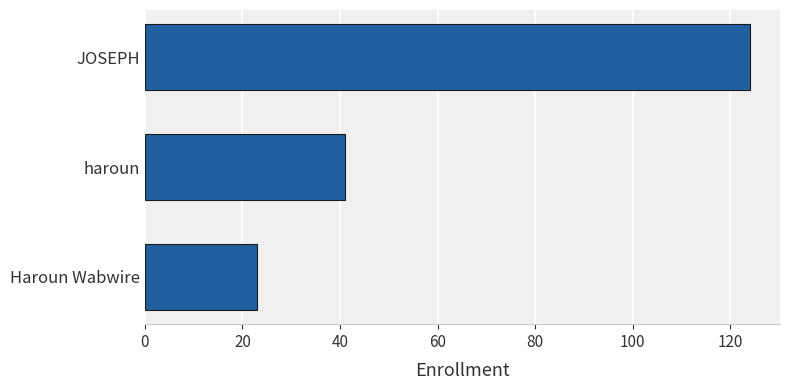

What is the maximum value shown in the chart?

124